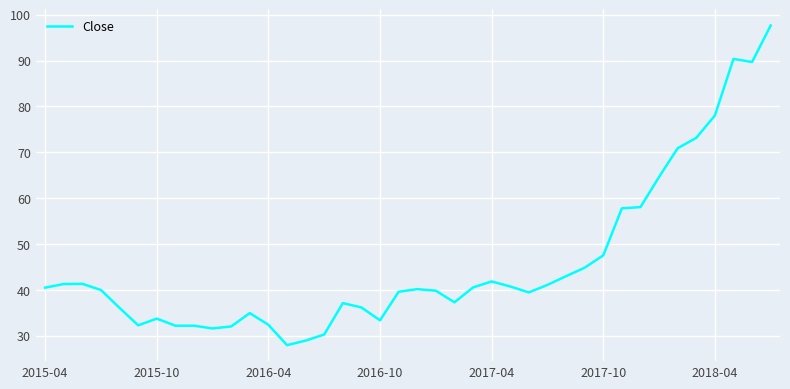

Does the chart have visible grid lines?

Yes